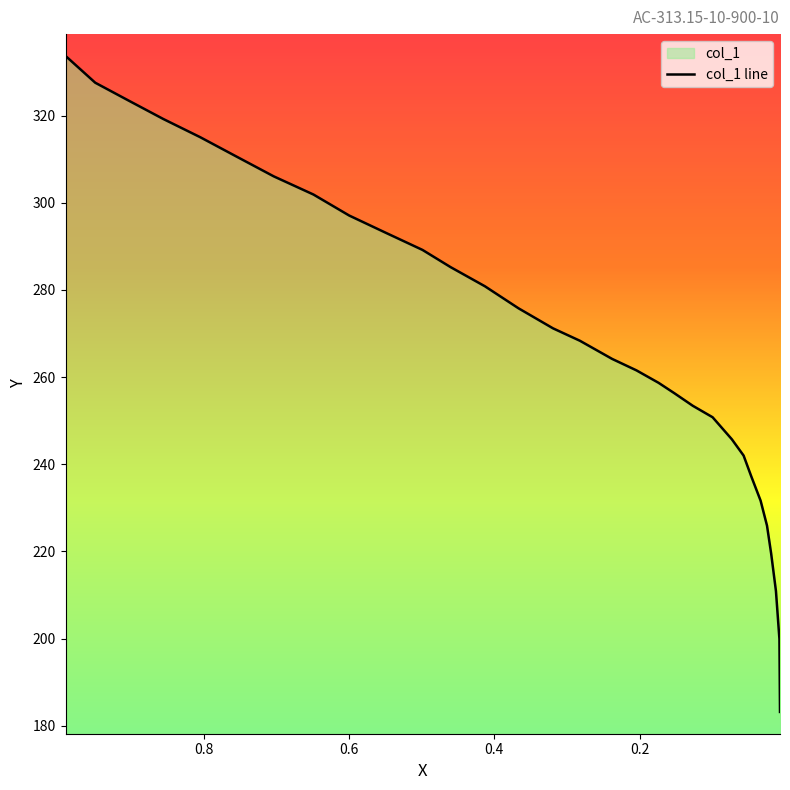

Does the chart have visible grid lines?

No